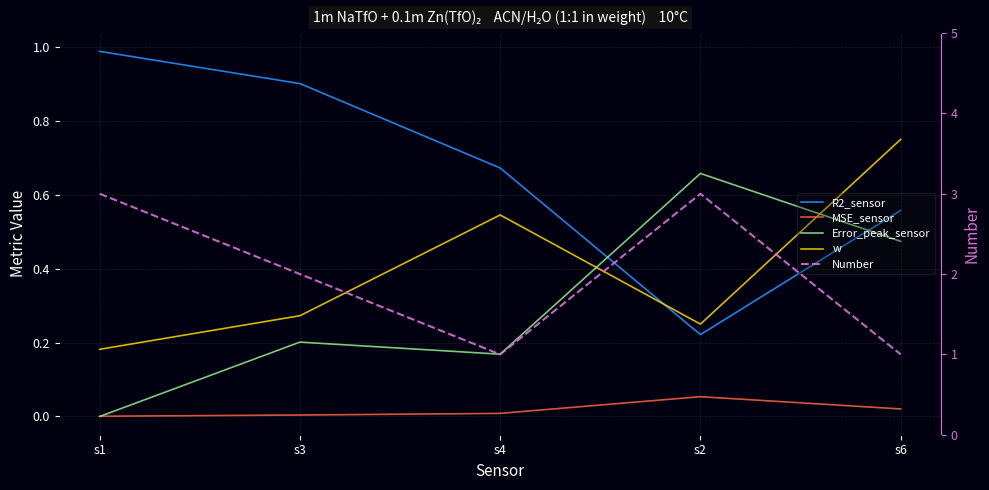

Which series has the largest range (max minus min)?

Number